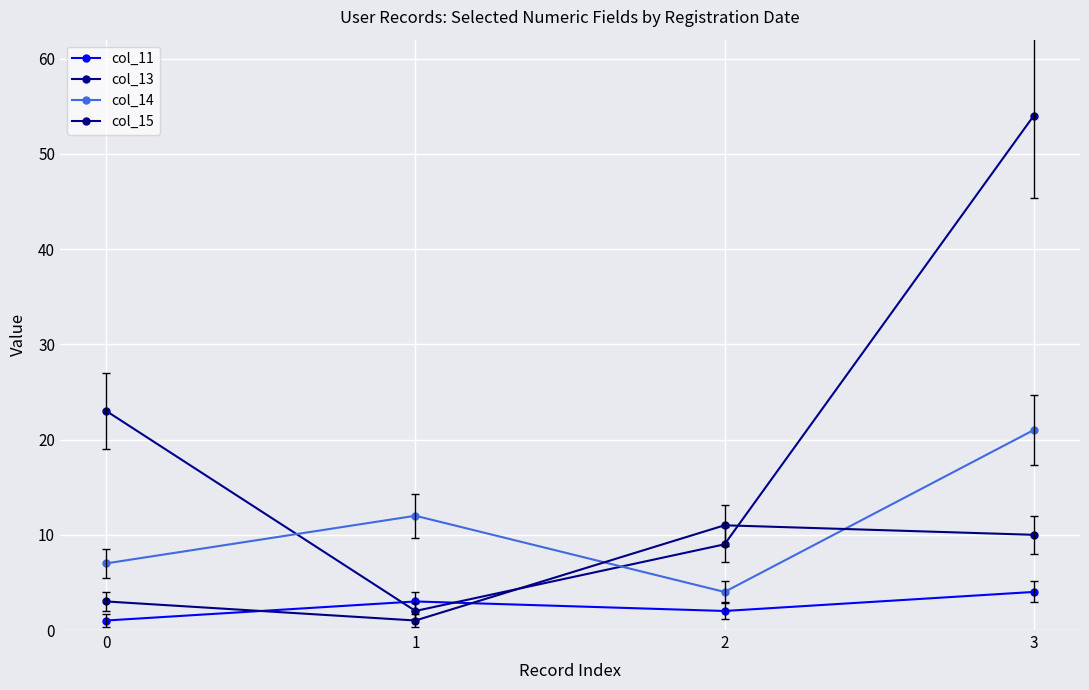

What is the sum of all col_15 values?

25